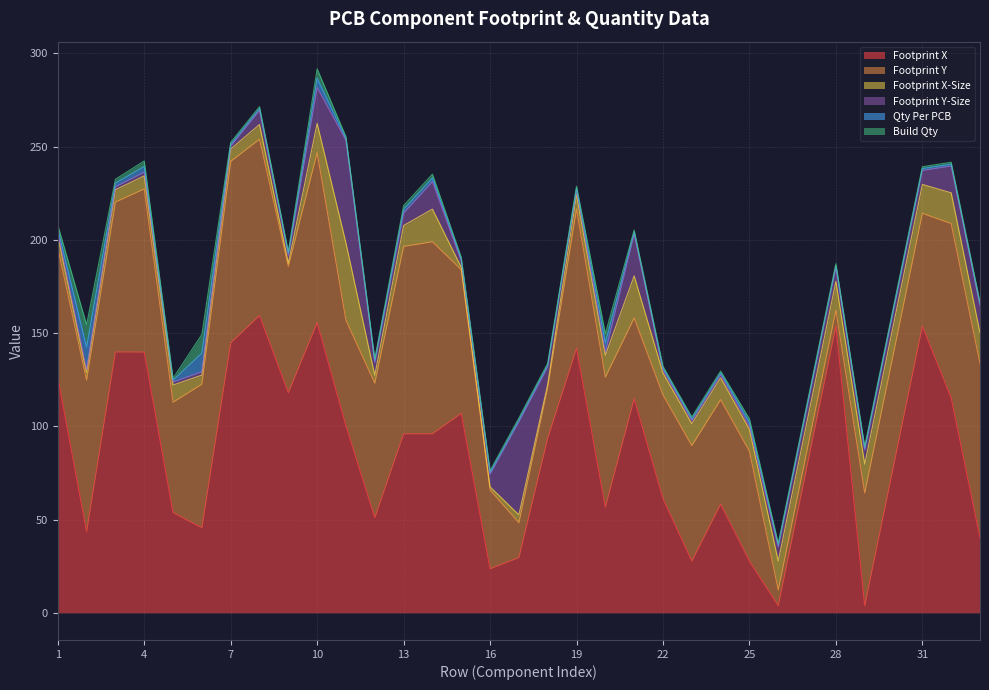

What is the value of the Footprint Y-Size point at the 10th from the left?

19.2